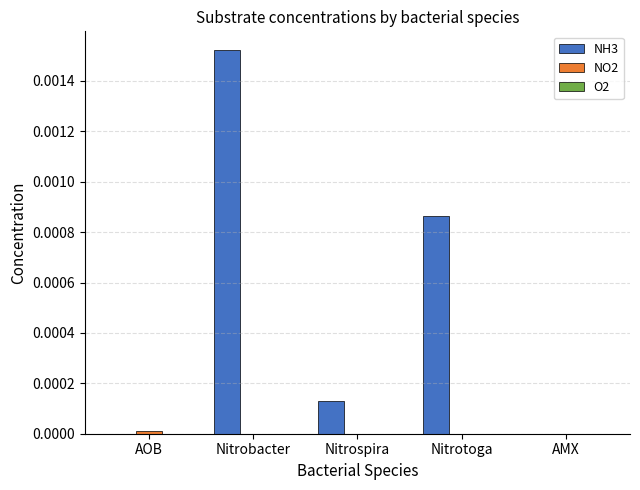

The value of NH3 at Nitrobacter is 0.0. True or false?

True